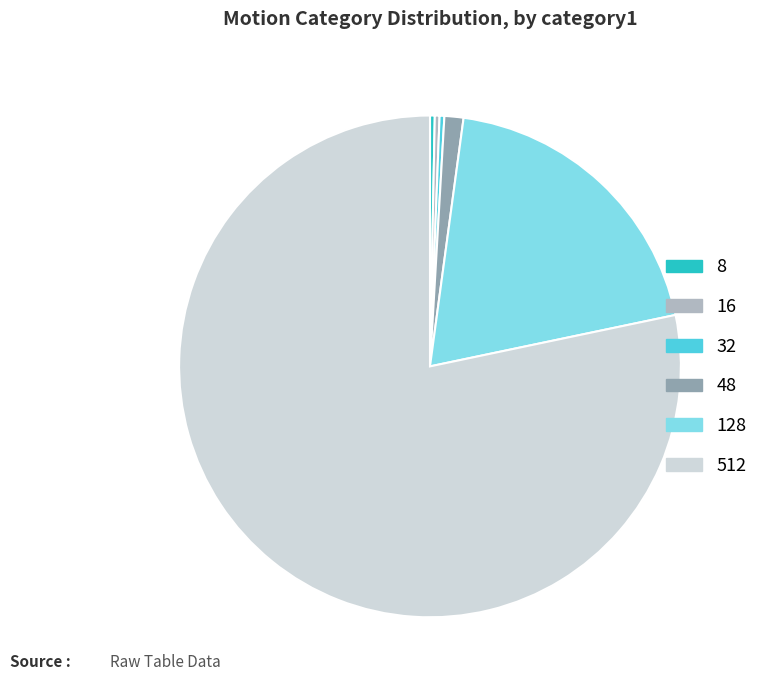

Between 48 and 32, which is larger?

48